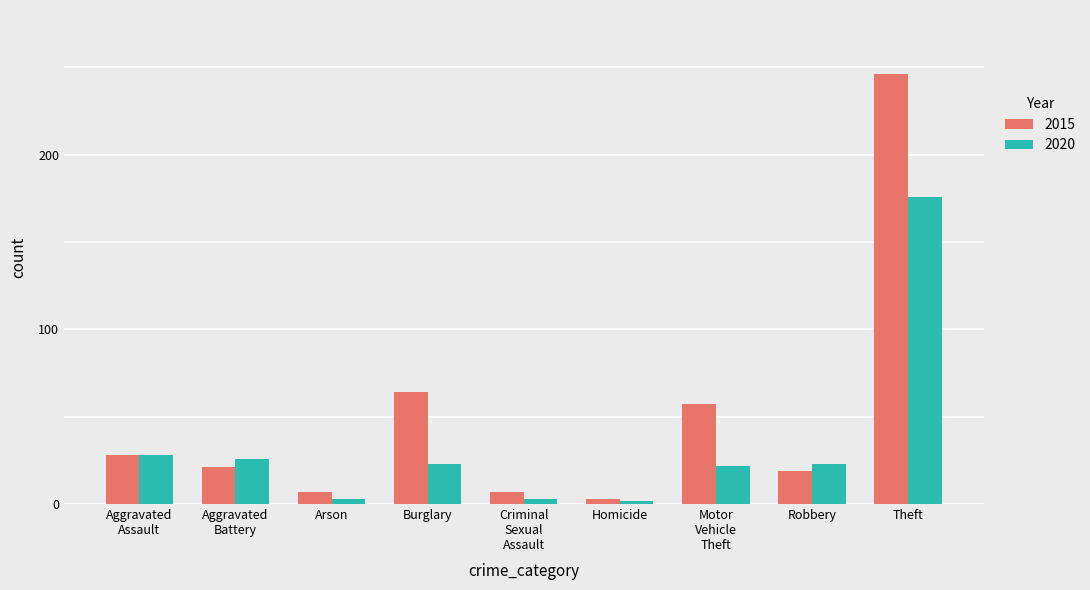

Which series has the largest range (max minus min)?

2015